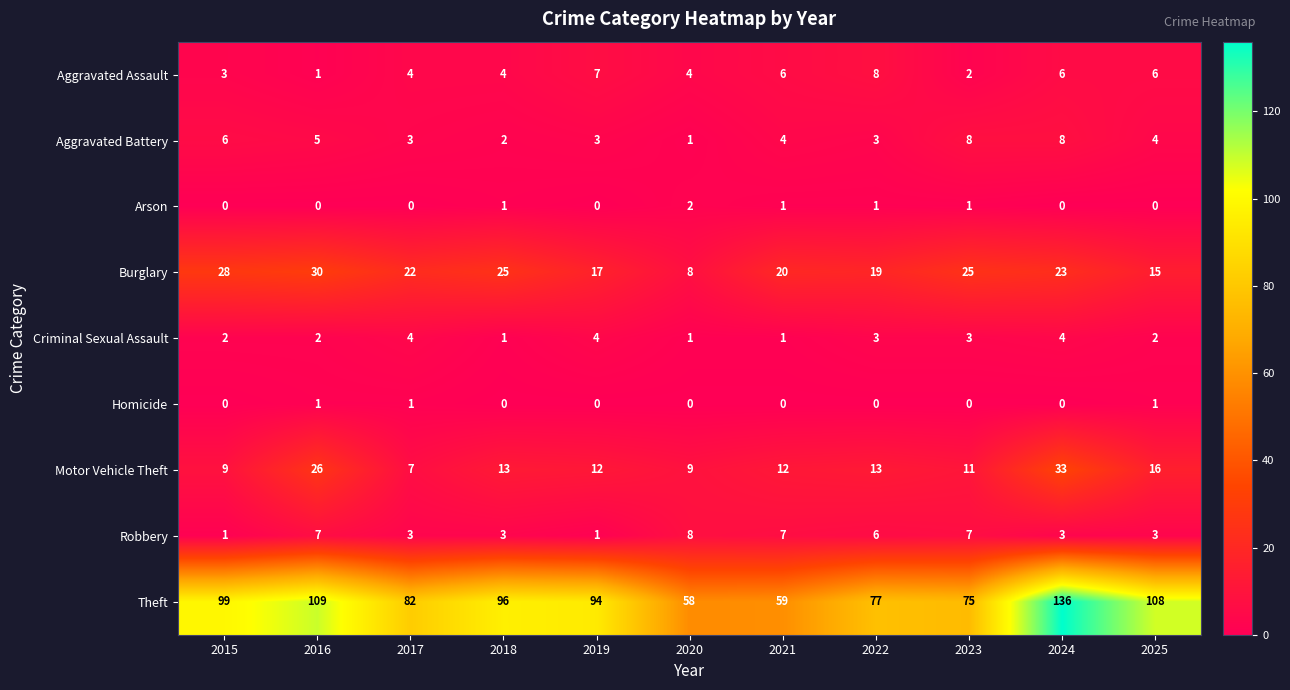

What is the average value of the Theft series?

90